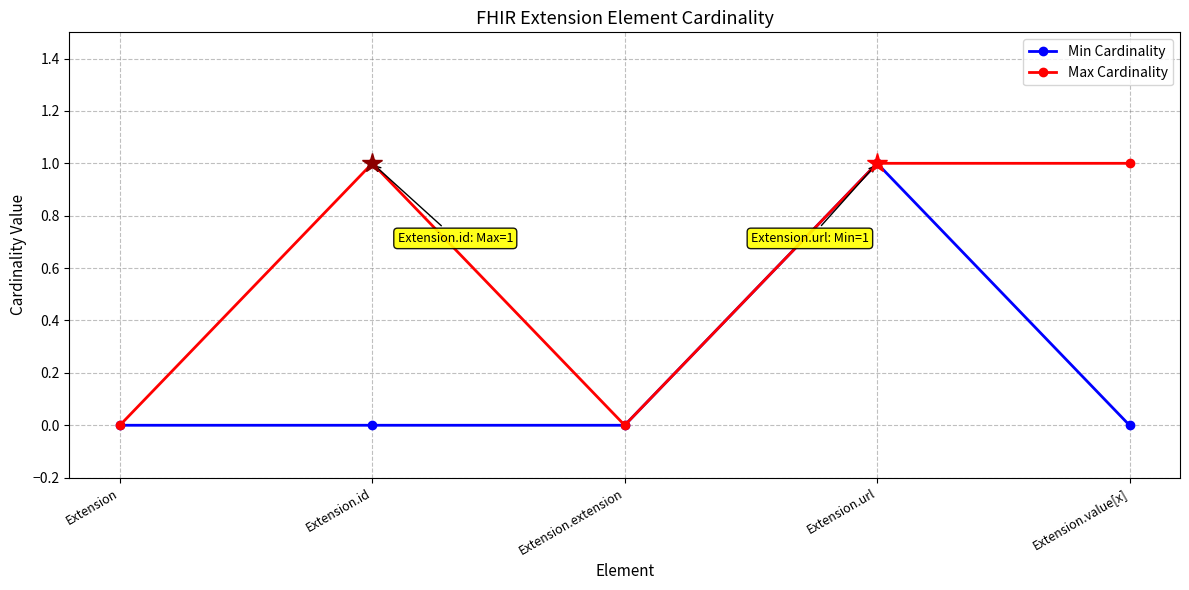

What is the label of the 4th point from the right?

Extension.id